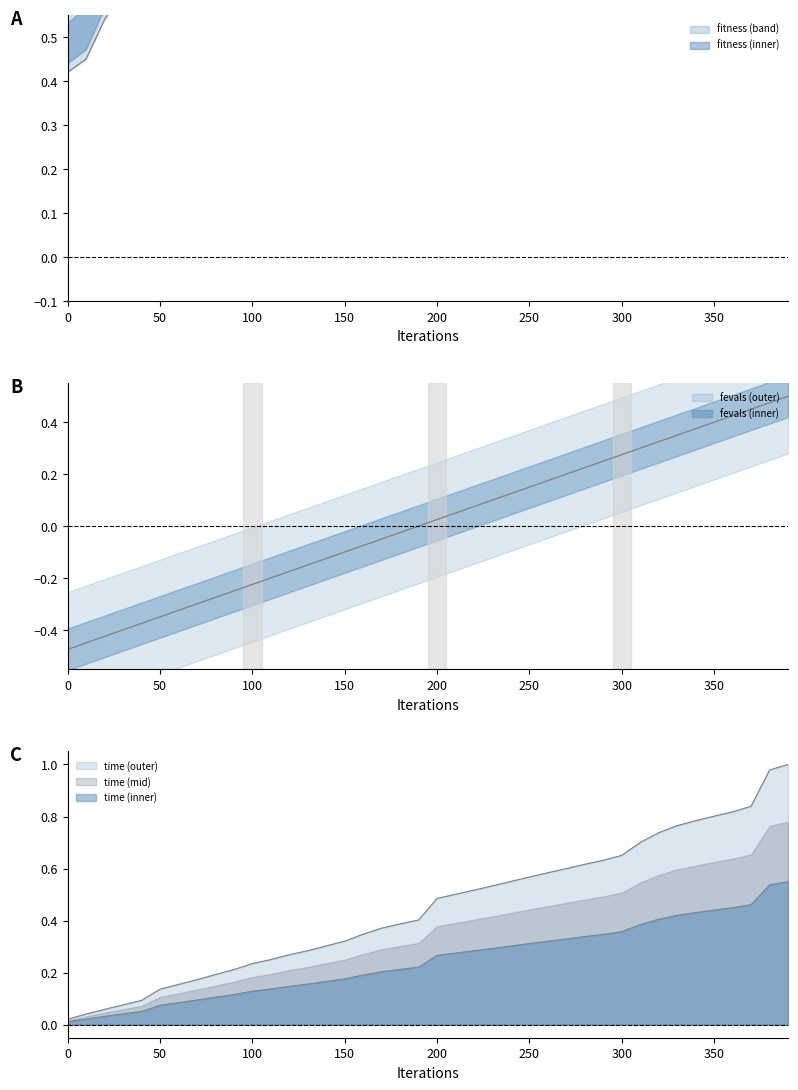

True or false: fitness and time cross at least once.

False